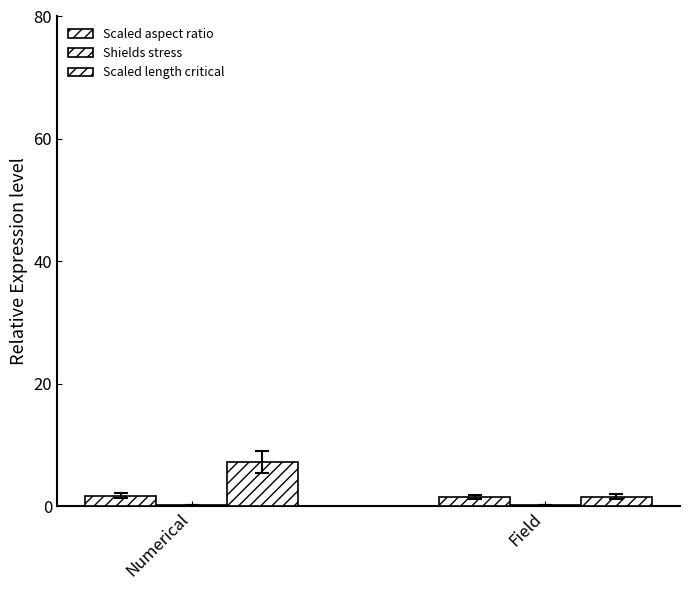

How many groups of bars are there?

2